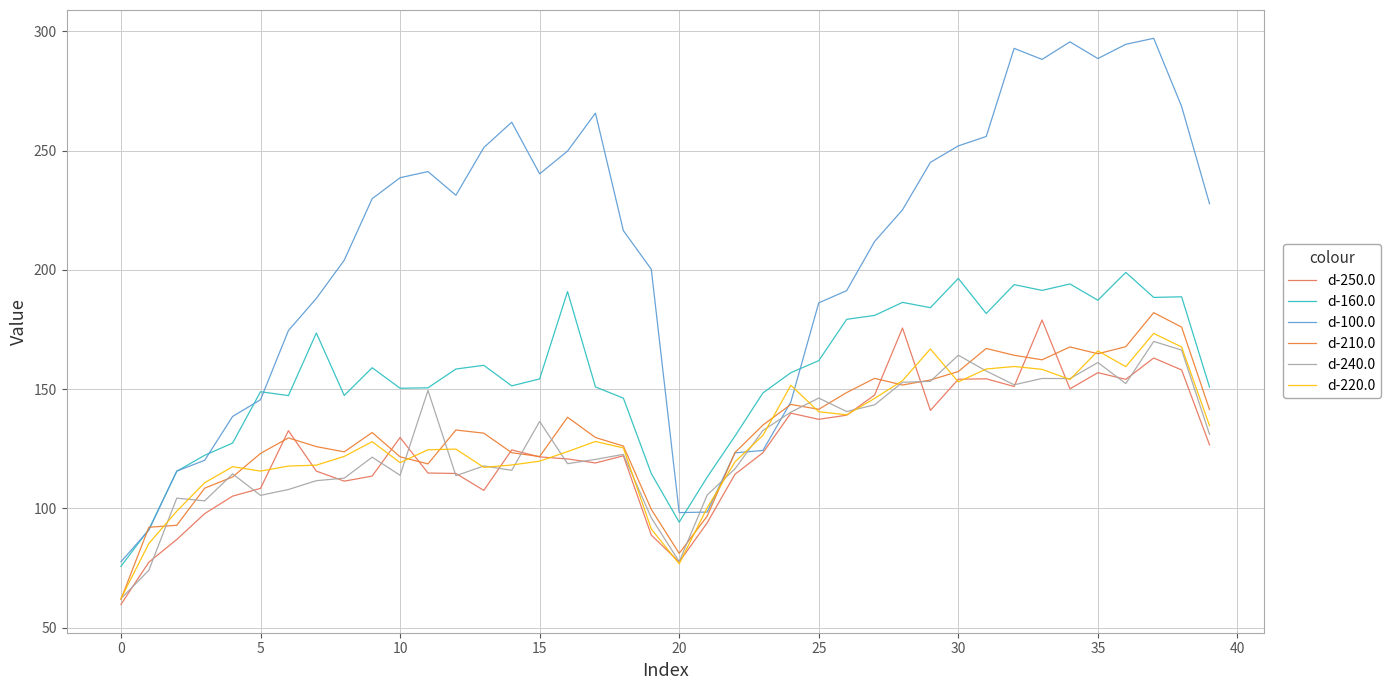

Which series has the widest spread of values?

d-100.0